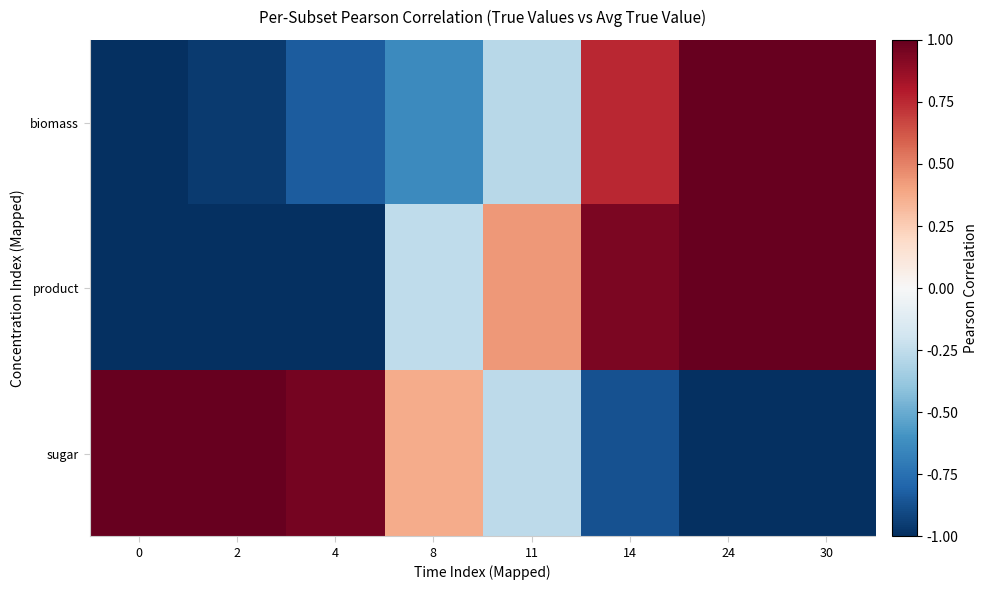

At which category does the chart reach its peak across all series?

24